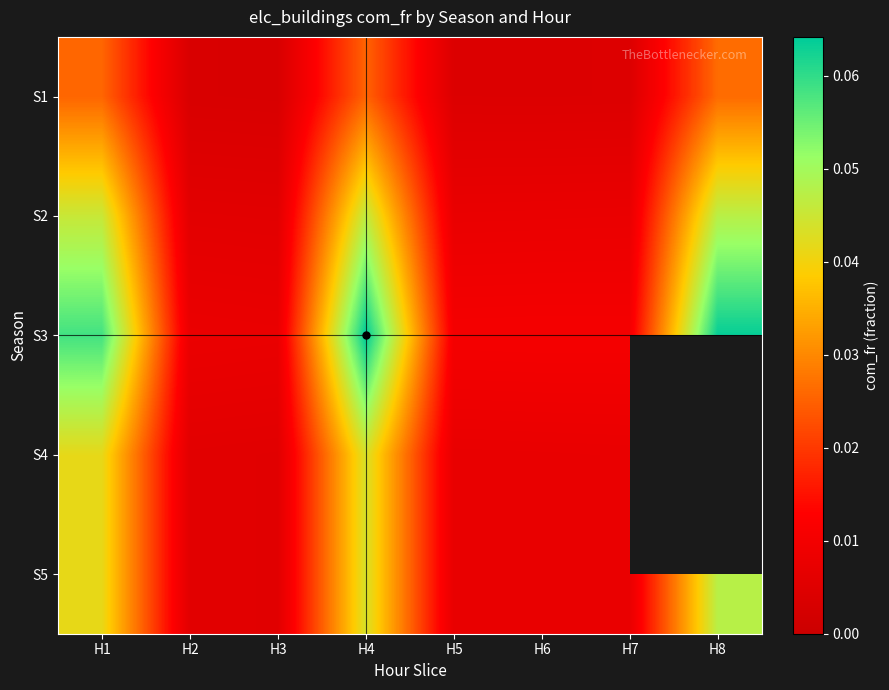

At how many categories does at least one series exceed 0?

8